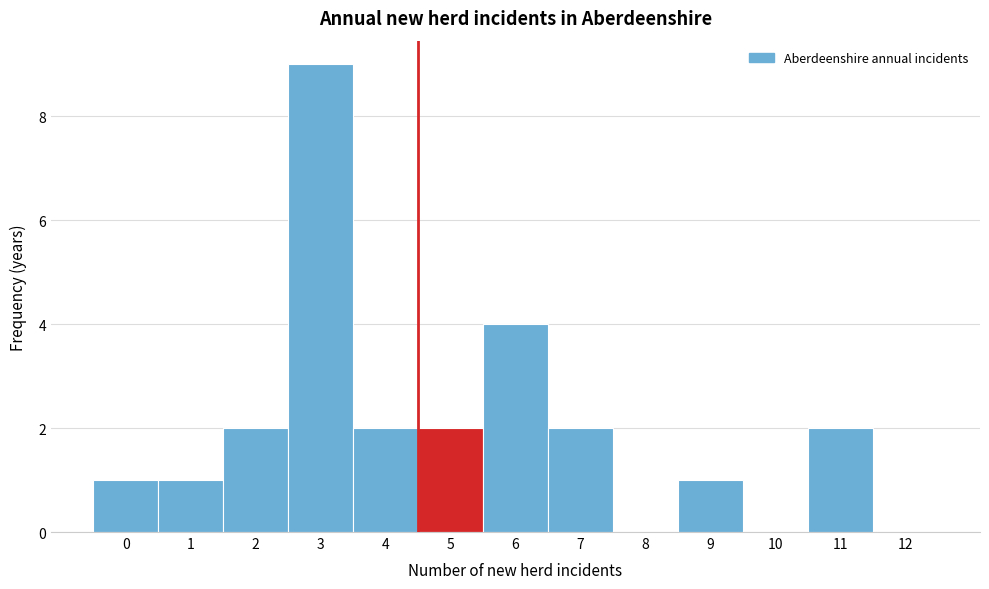

Reading left to right, list all the values displayed in this chart.

0=1	1=1	2=2	3=9	4=2	5=2	6=4	7=2	8=0	9=1	10=0	11=2	12=0